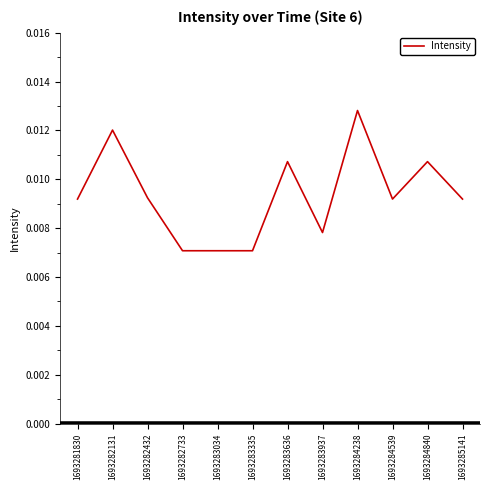

What is the sum of all values?

0.1